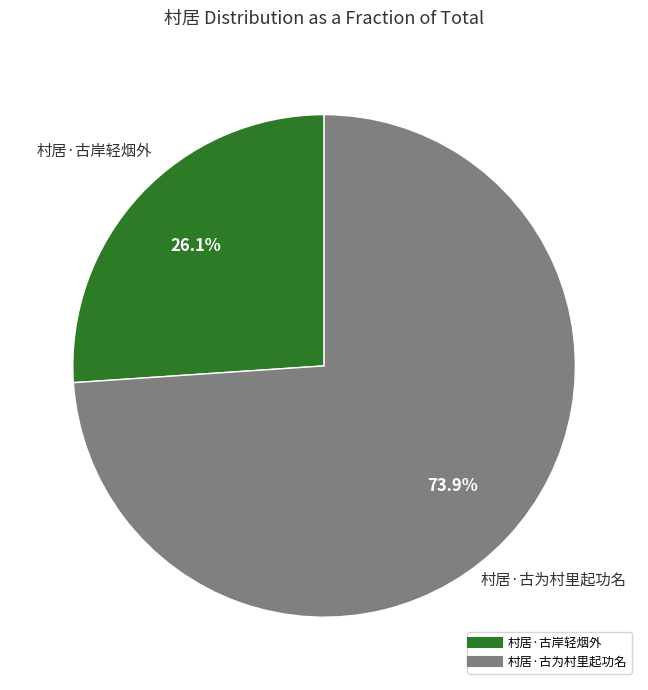

How many slices are in this pie chart?

2